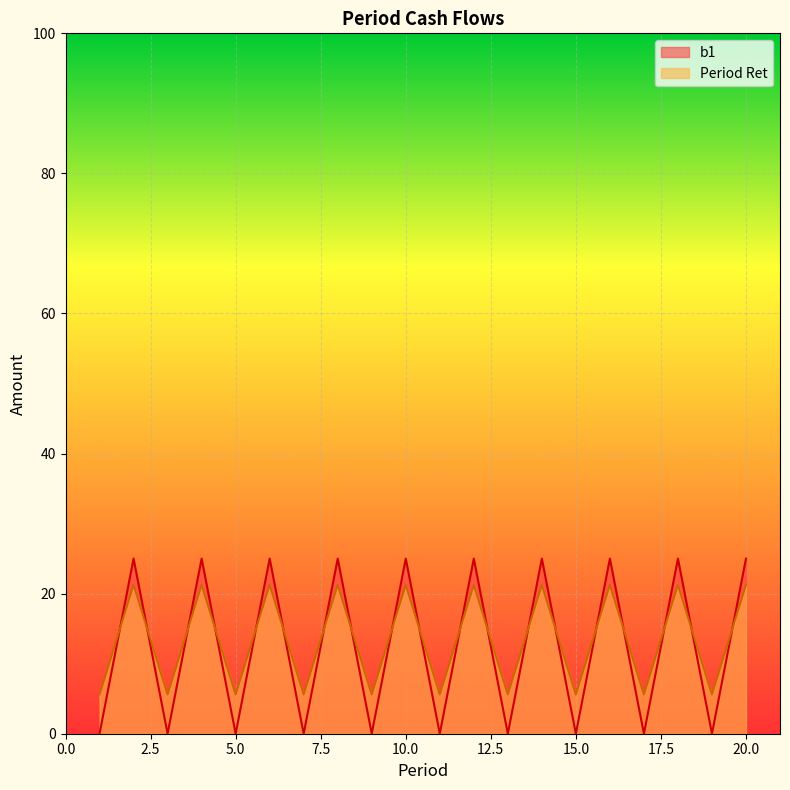

List the series in order of their overall mean, lowest first.

b1, Period Ret